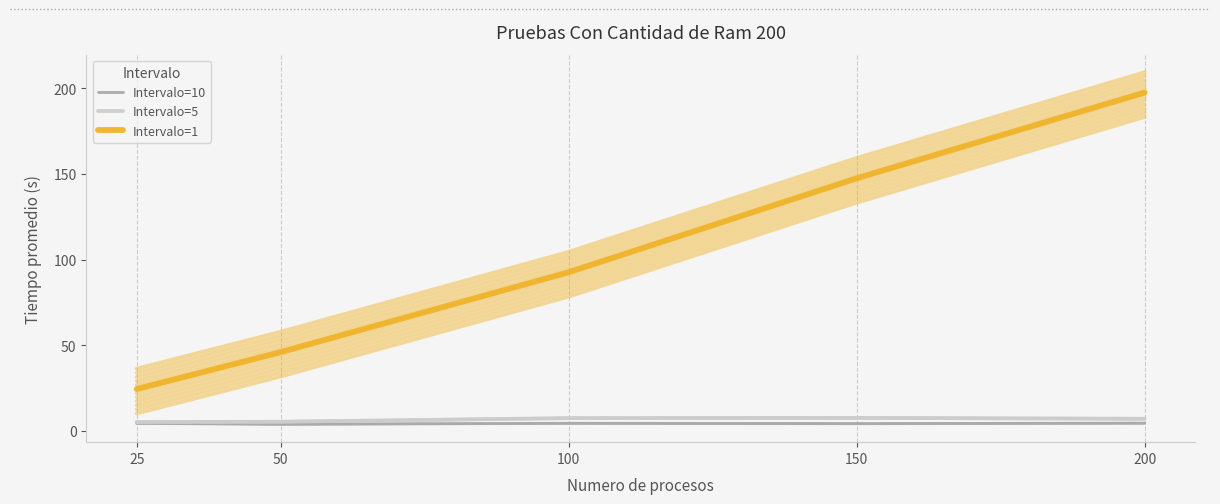

Where does the Intervalo=10 series first go above 4?

25